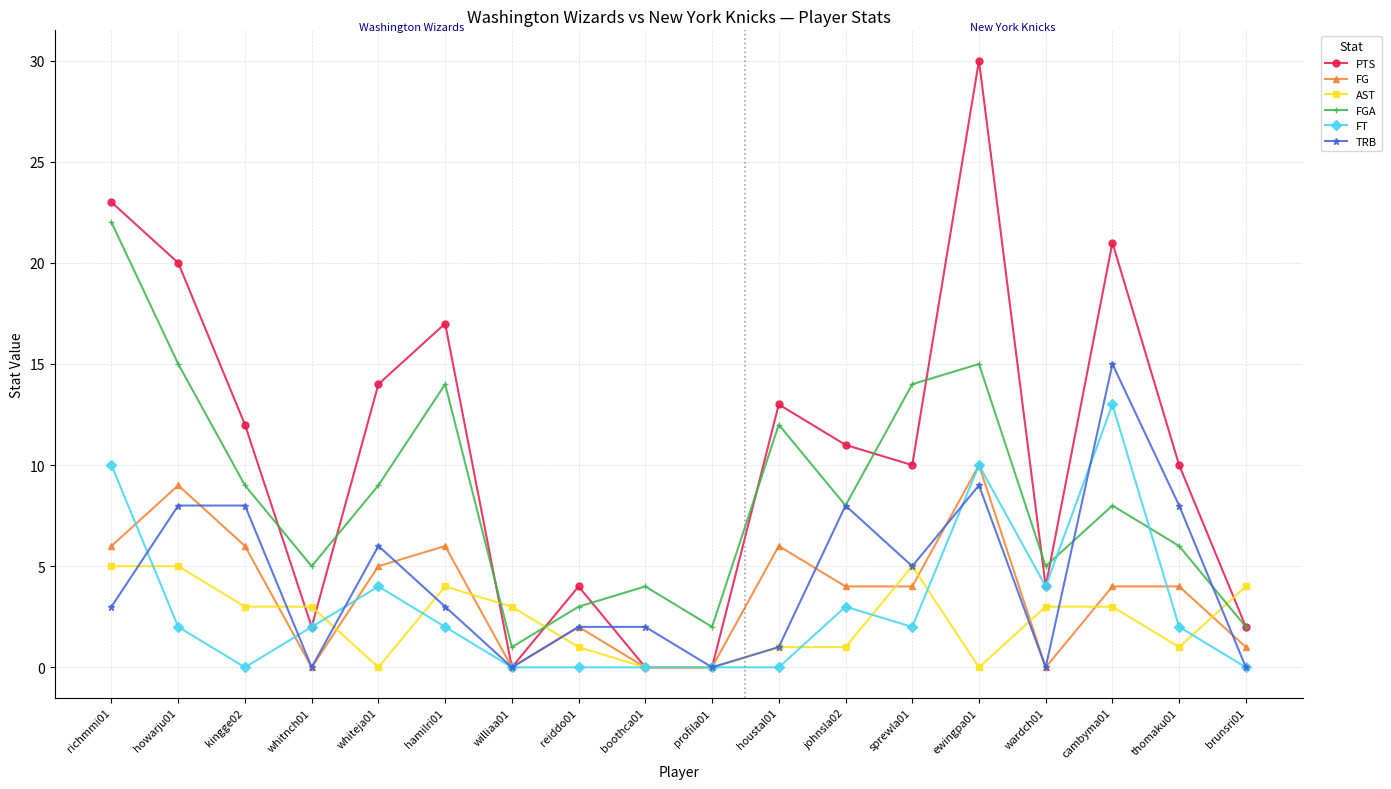

Where do FGA and FT first cross each other?

wardch01 and cambyma01